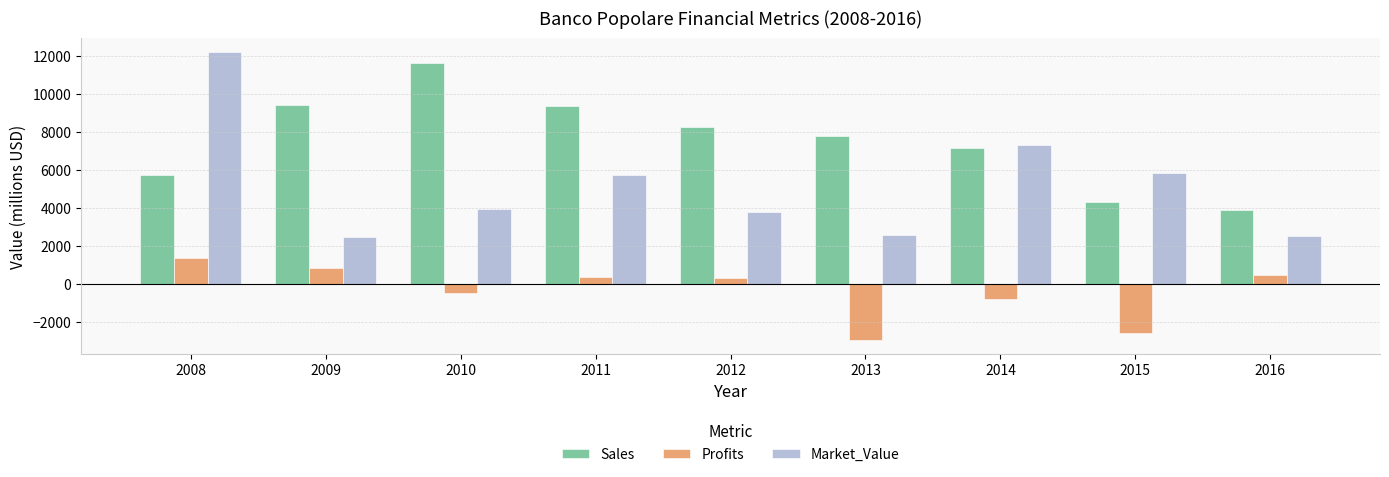

At which category is the sum across all series the highest?

2008